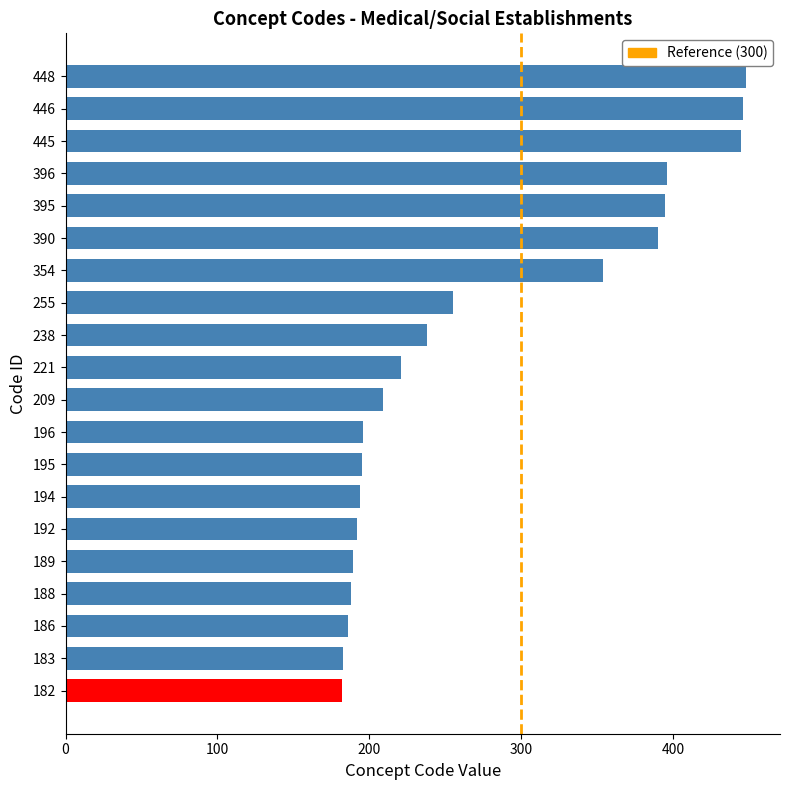

What is the change in value from 186 to 395?

+209